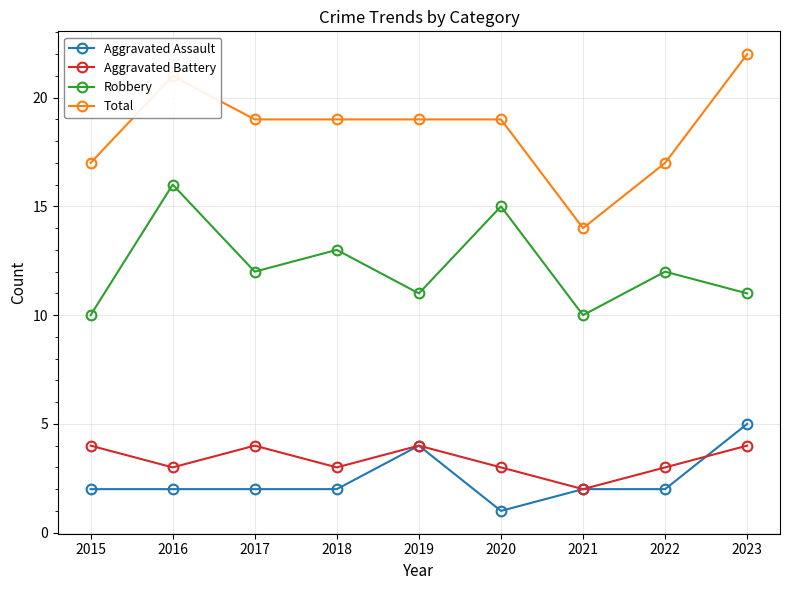

What is the maximum value for Aggravated Assault?

5